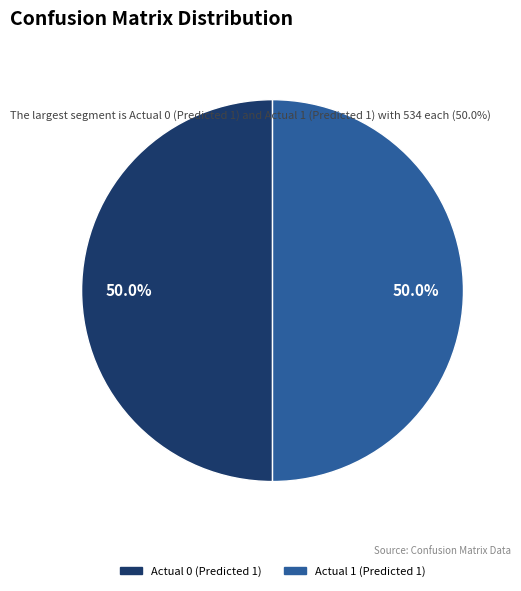

How many segments does this pie chart have?

2